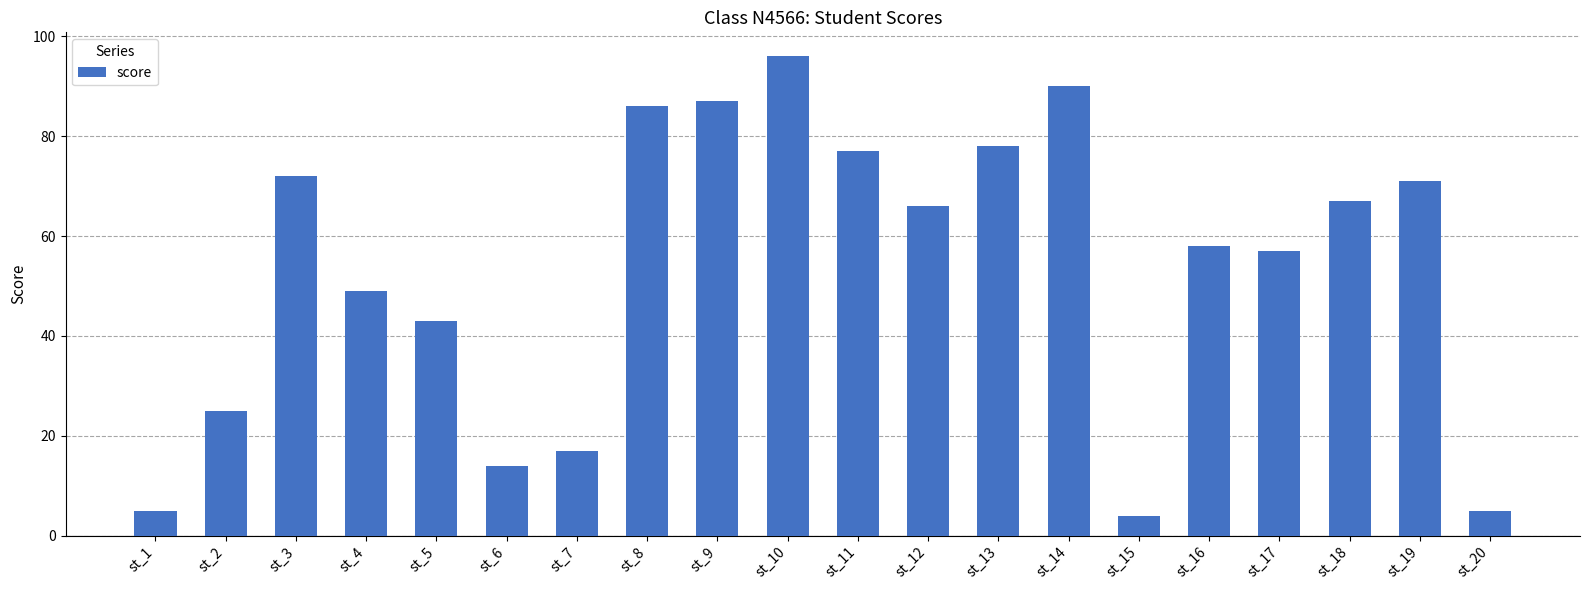

The chart shows a value of 83 at st_17. True or false?

False